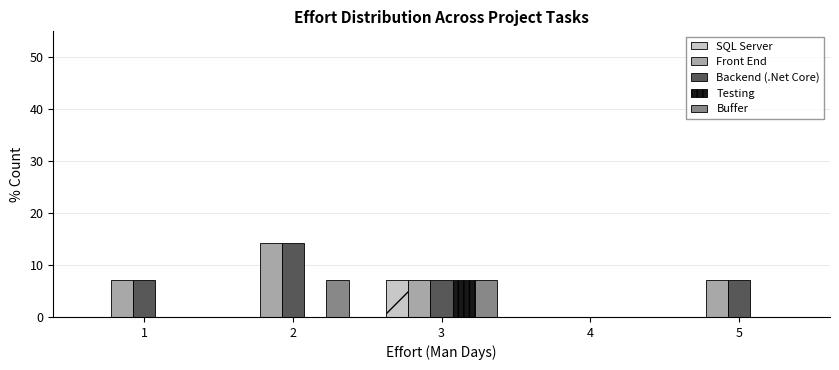

What is the height of the Buffer bar covering 2.5 to 3.5 on the x-axis? The values are not printed on the chart, so give them approximately, as read against the axis.

7